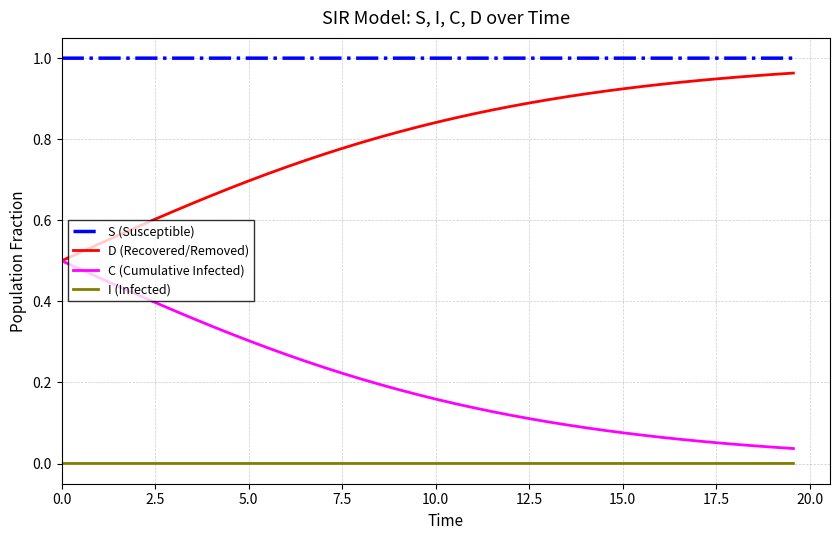

True or false: S (Susceptible) and D (Recovered/Removed) intersect in this chart.

False